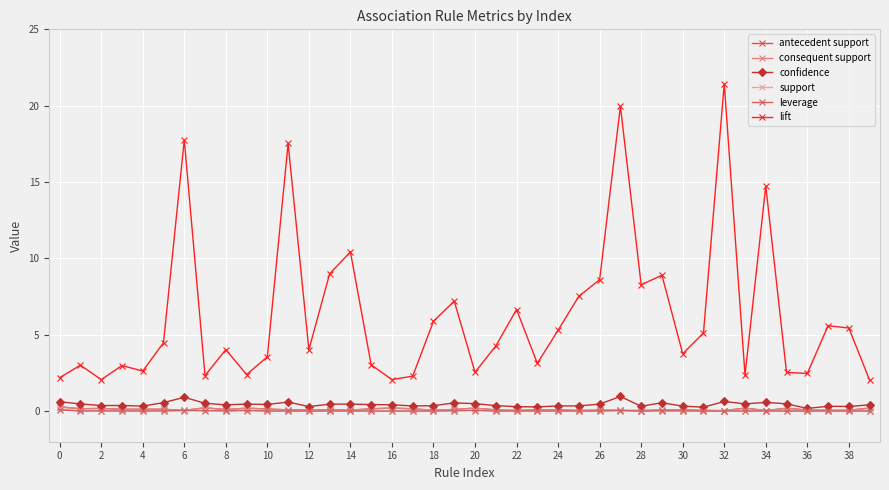

Reading right to left, what are all the values shown in this chart?

antecedent support: 0.2	0.1	0.1	0.1	0.2	0.0	0.2	0.0	0.1	0.1	0.1	0.0	0.0	0.1	0.0	0.1	0.1	0.0	0.1	0.2	0.1	0.1	0.2	0.2	0.2	0.1	0.1	0.1	0.1	0.1	0.2	0.1	0.2	0.1	0.1	0.1	0.1	0.2	0.2	0.3
consequent support: 0.2	0.1	0.1	0.1	0.2	0.0	0.2	0.0	0.1	0.1	0.1	0.0	0.0	0.1	0.0	0.1	0.1	0.0	0.1	0.2	0.1	0.1	0.2	0.2	0.2	0.1	0.1	0.1	0.1	0.1	0.2	0.1	0.2	0.1	0.1	0.1	0.1	0.2	0.2	0.3
confidence: 0.4	0.3	0.3	0.2	0.5	0.6	0.5	0.6	0.3	0.3	0.6	0.3	1.0	0.5	0.3	0.3	0.3	0.3	0.4	0.5	0.5	0.4	0.3	0.4	0.4	0.5	0.5	0.3	0.6	0.4	0.5	0.4	0.5	0.9	0.6	0.3	0.4	0.4	0.5	0.6
support: 0.0	0.0	0.0	0.0	0.0	0.0	0.0	0.0	0.0	0.0	0.0	0.0	0.0	0.0	0.0	0.0	0.0	0.0	0.0	0.1	0.0	0.0	0.0	0.0	0.0	0.0	0.0	0.0	0.0	0.0	0.1	0.0	0.0	0.0	0.0	0.0	0.0	0.0	0.0	0.1
leverage: 0.0	0.0	0.0	0.0	0.0	0.0	0.0	0.0	0.0	0.0	0.0	0.0	0.0	0.0	0.0	0.0	0.0	0.0	0.0	0.0	0.0	0.0	0.0	0.0	0.0	0.0	0.0	0.0	0.0	0.0	0.0	0.0	0.0	0.0	0.0	0.0	0.0	0.0	0.0	0.1
lift: 2.0	5.4	5.6	2.5	2.5	14.7	2.4	21.4	5.1	3.8	8.9	8.3	20.0	8.6	7.5	5.3	3.1	6.7	4.3	2.5	7.2	5.9	2.3	2.1	3.0	10.4	9.0	4.0	17.5	3.6	2.4	4.0	2.3	17.8	4.5	2.6	3.0	2.1	3.0	2.2